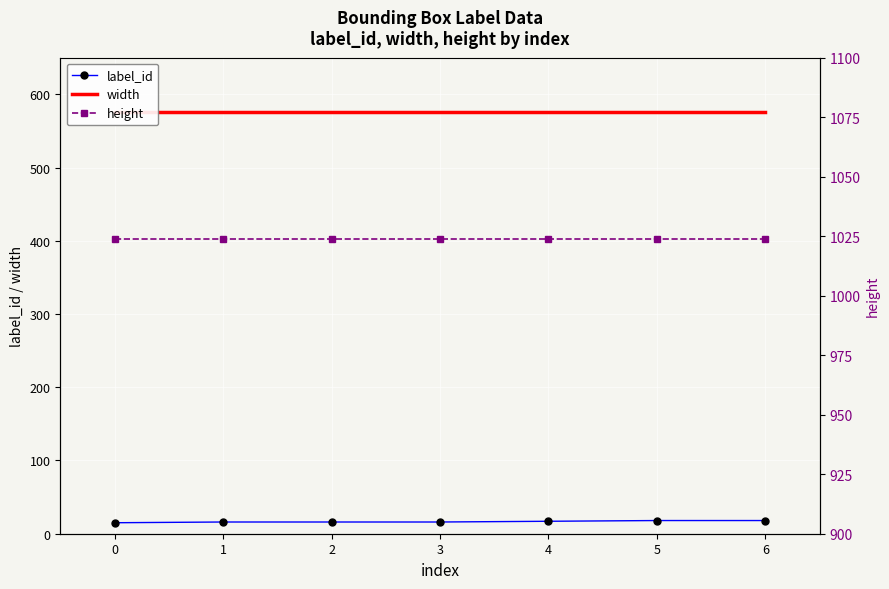

Which has a higher value, 5 or 4?

5